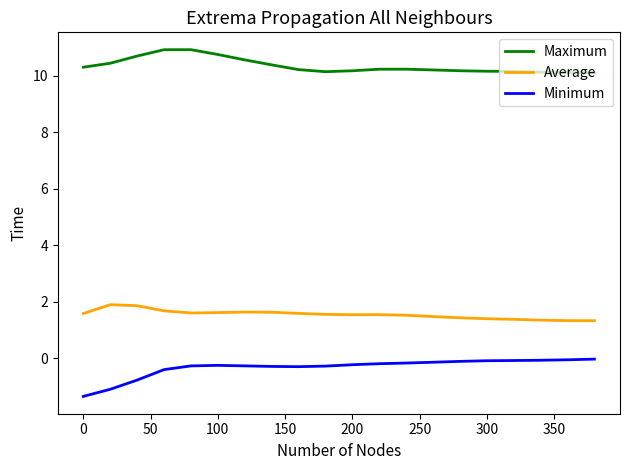

List the series in order of their overall mean, highest first.

Maximum, Average, Minimum